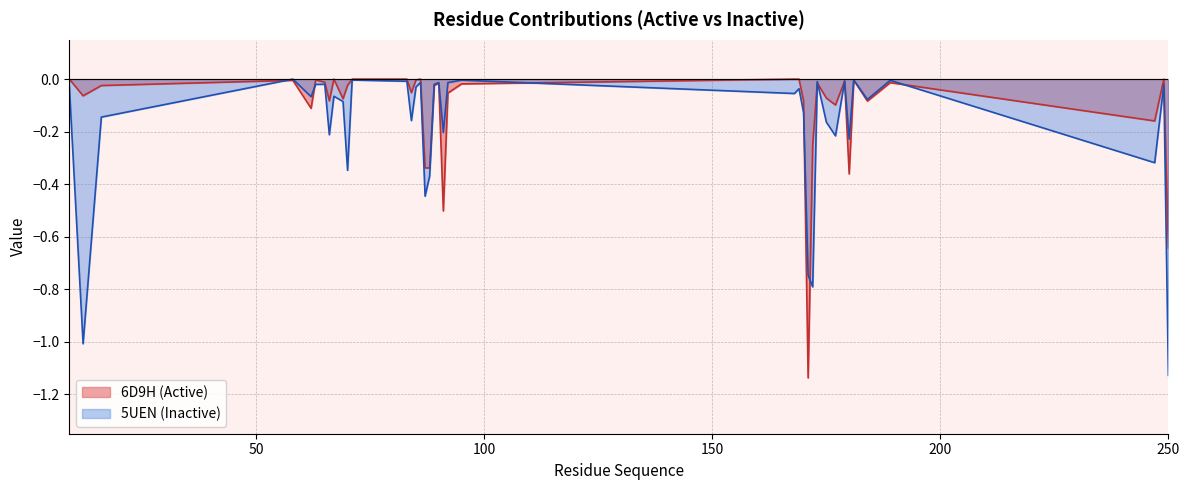

What are all the series names shown in the legend?

6D9H (Active), 5UEN (Inactive)